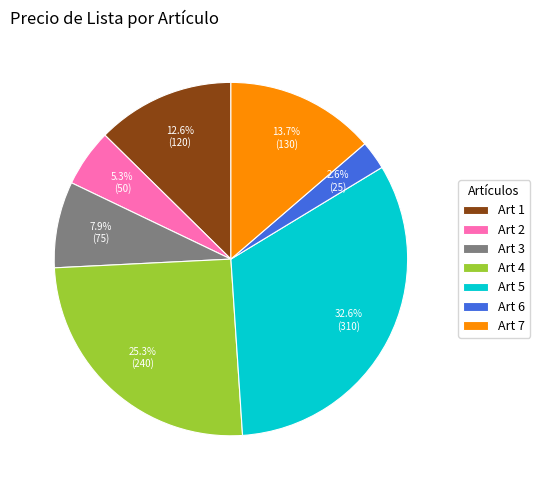

Is there any slice that represents more than half of the pie?

No